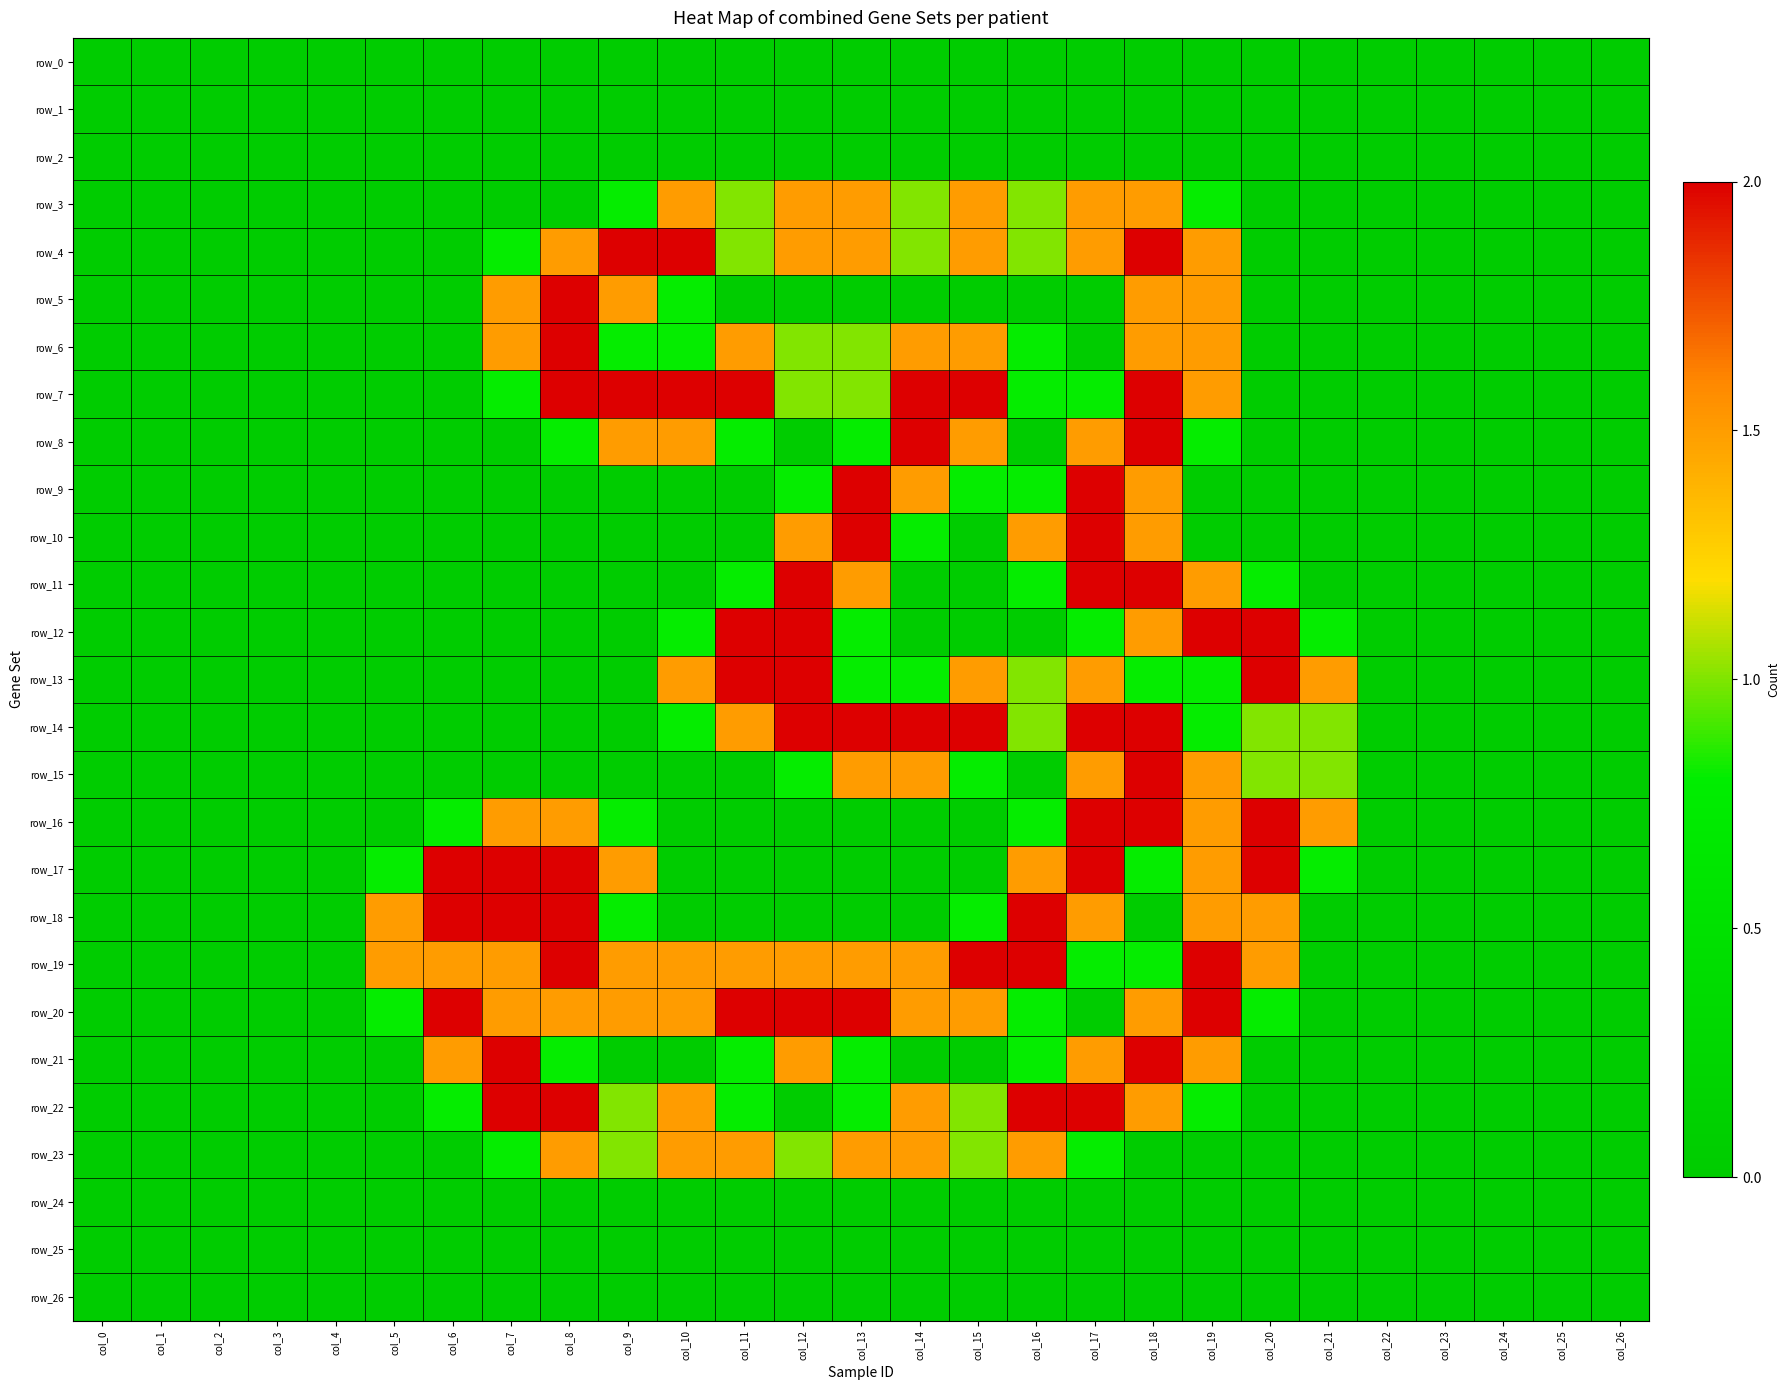

List the labels in order of row_26 value, smallest first.

col_0, col_1, col_2, col_3, col_4, col_5, col_6, col_7, col_8, col_9, col_10, col_11, col_12, col_13, col_14, col_15, col_16, col_17, col_18, col_19, col_20, col_21, col_22, col_23, col_24, col_25, col_26